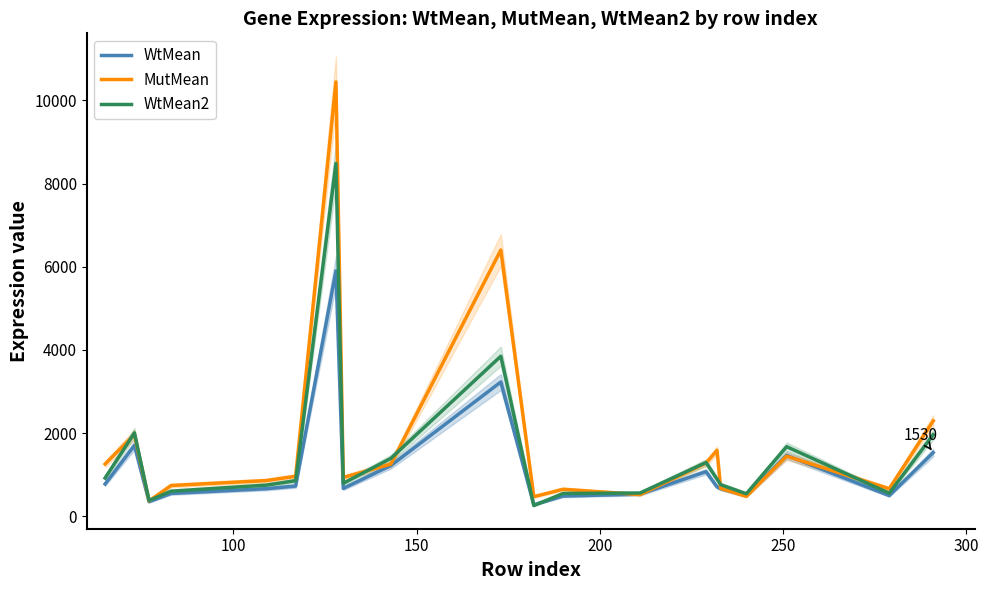

What is the lowest value of the MutMean series?

368.4